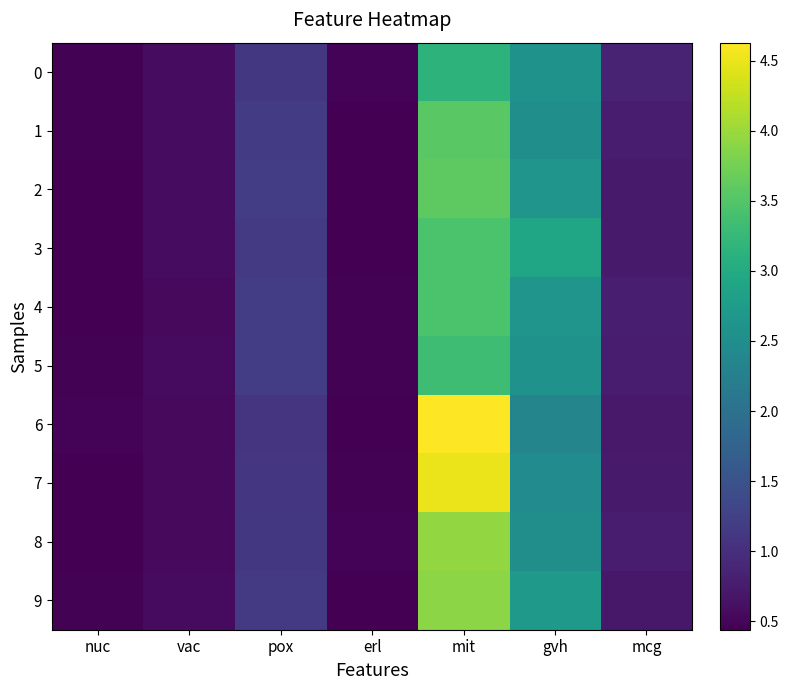

What is the total value across all series at gvh?

25.9